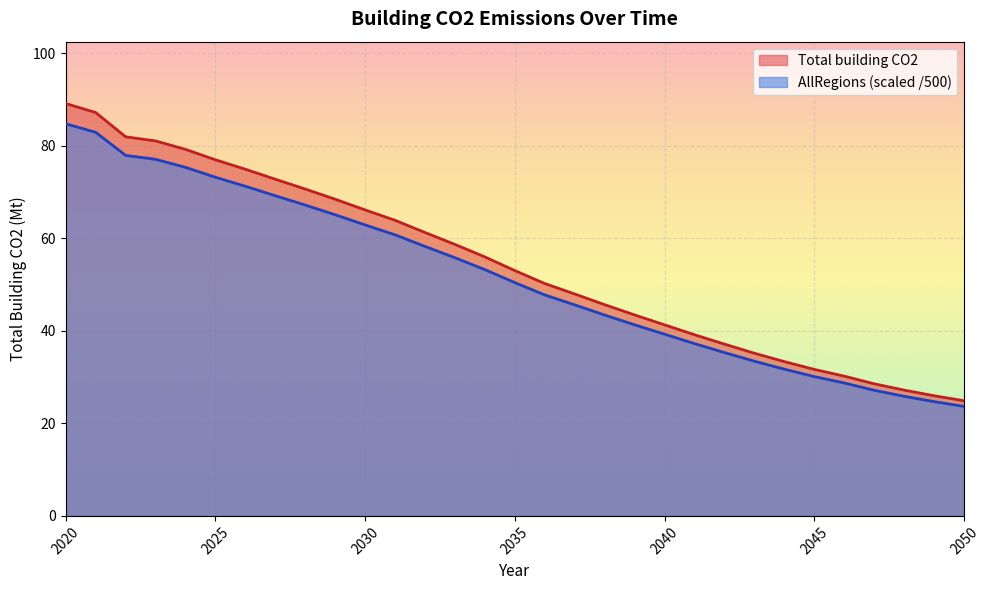

What is the value of the AllRegions point at the 20th from the left?

41.3